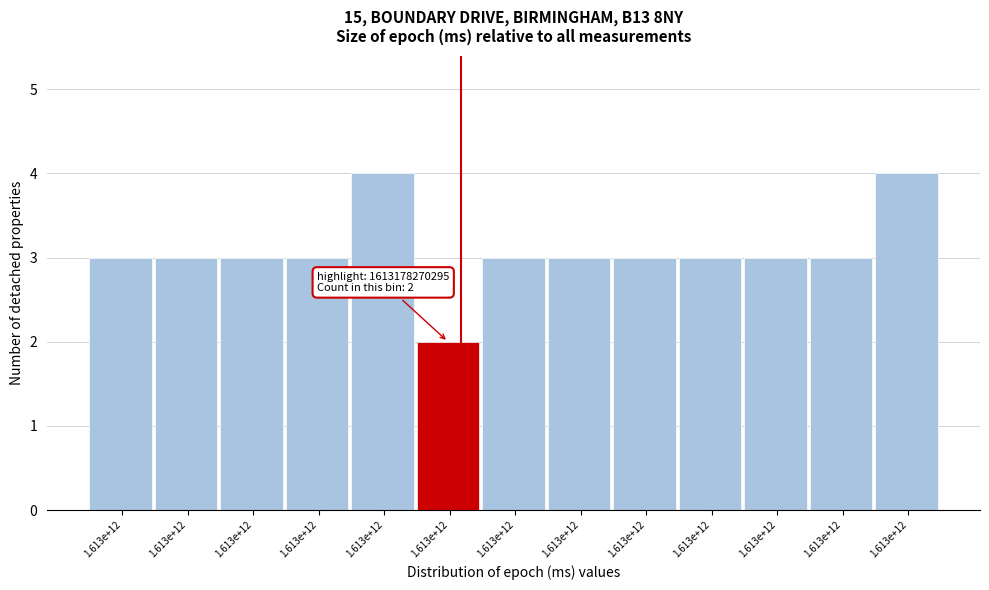

How many series are shown in this chart?

1